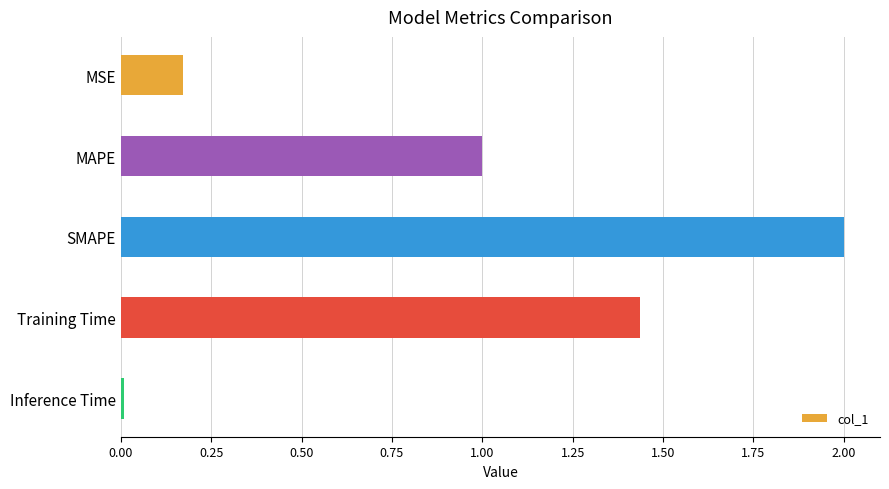

How many distinct data groups are displayed?

1